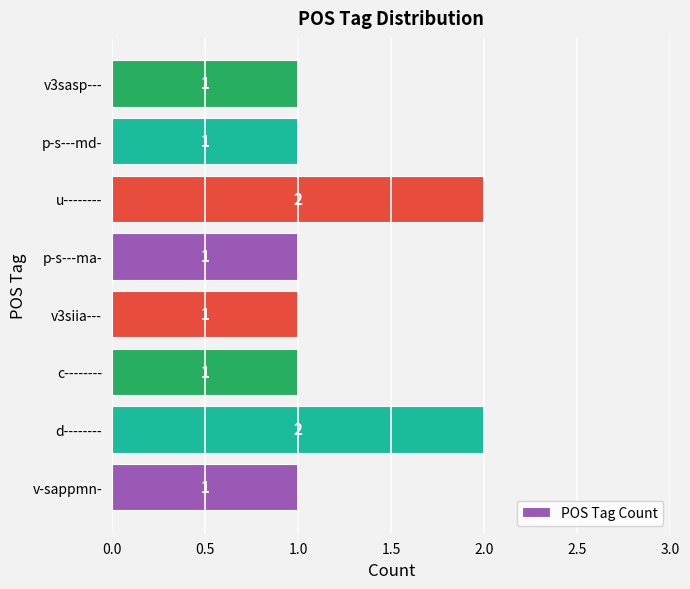

Reading bottom to top, extract all data points from this chart.

v-sappmn-=1	d--------=2	c--------=1	v3siia---=1	p-s---ma-=1	u--------=2	p-s---md-=1	v3sasp---=1